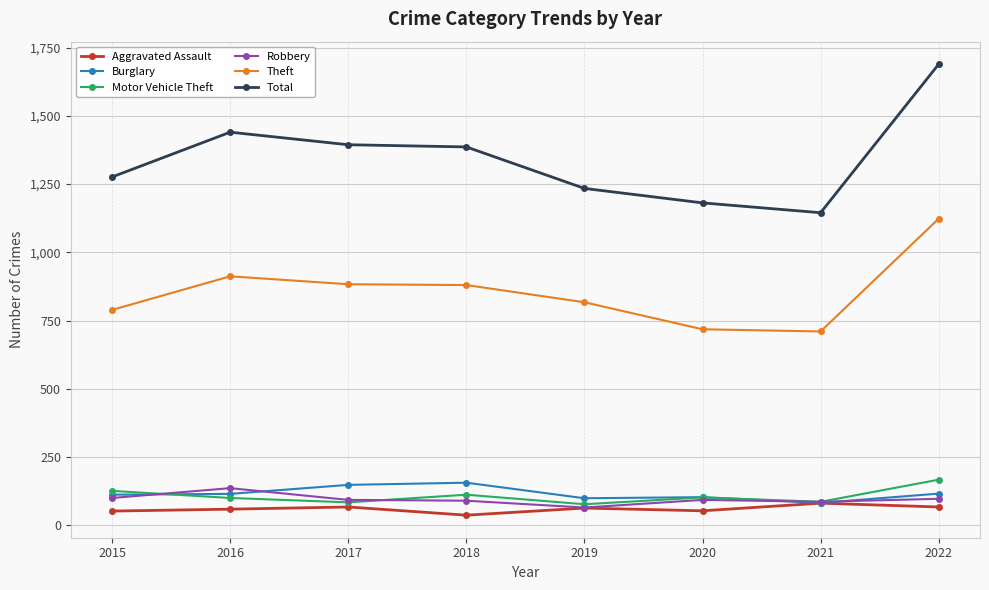

What is the spread (max minus min) of values at 2022?

1622